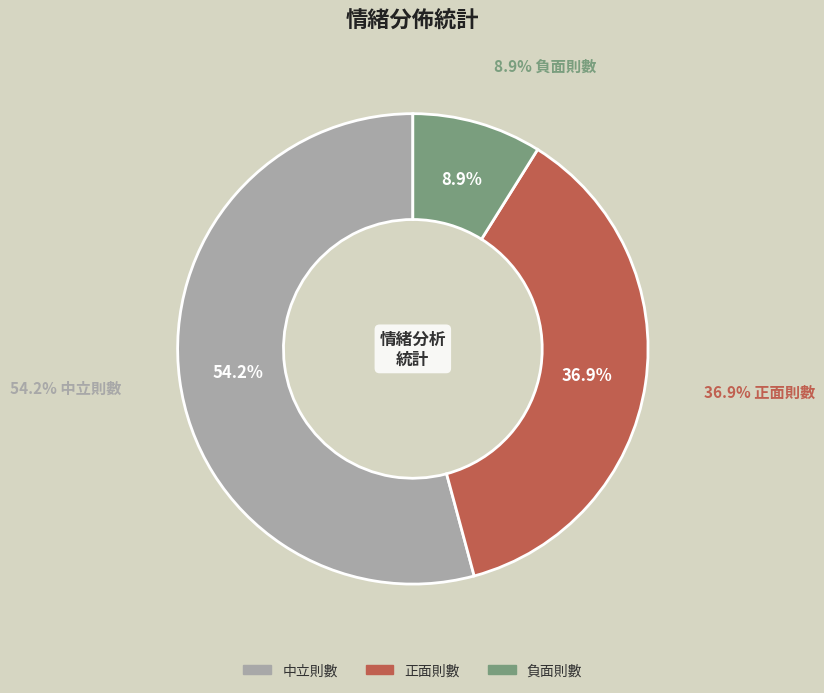

What is the total percentage of 正面則數 and 負面則數?

45.8%